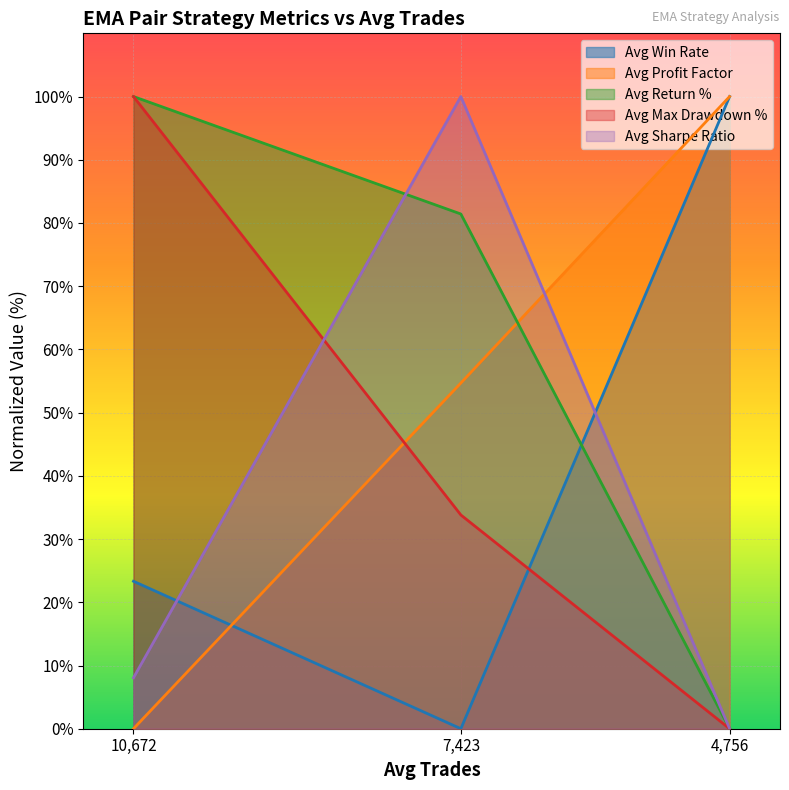

What is the value of the Avg Max Drawdown % point at the 1st from the left?

100.0